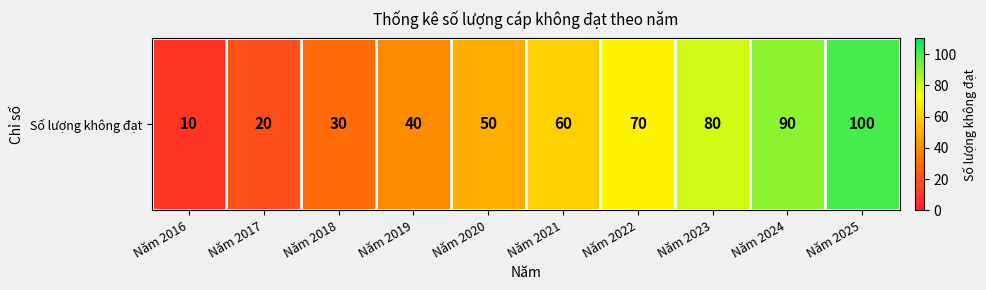

What is the maximum value shown in the chart?

100